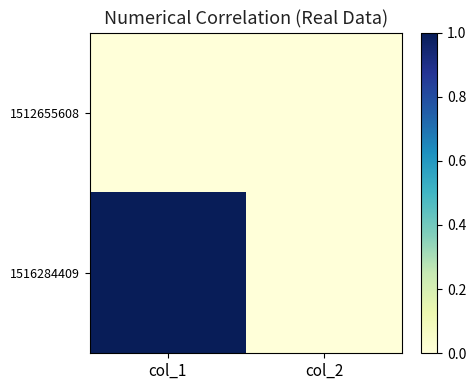

What is the greatest value displayed?

1